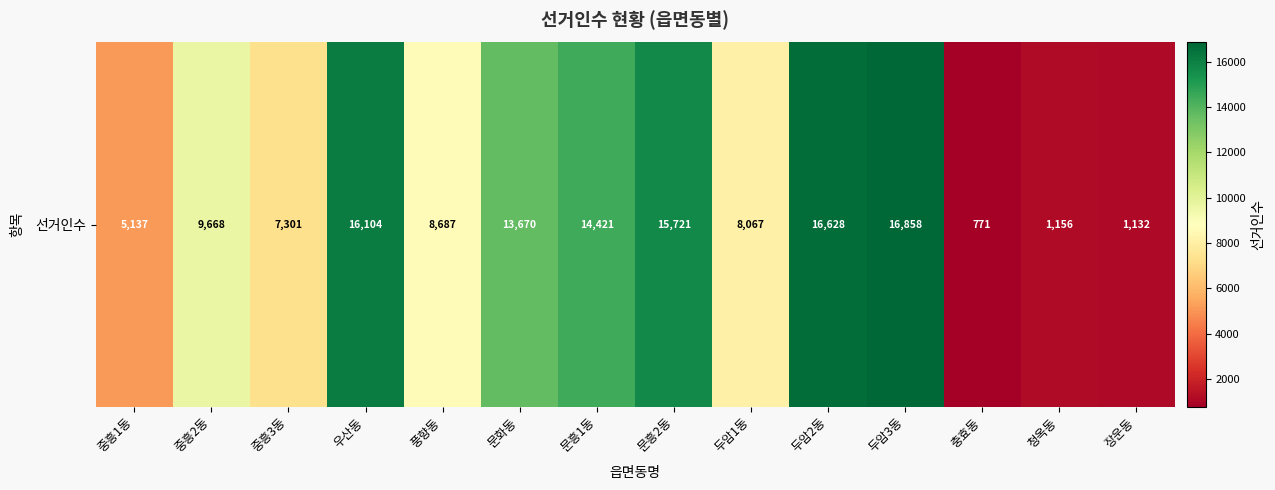

The chart shows a value of 9668 at 중흥2동. True or false?

True